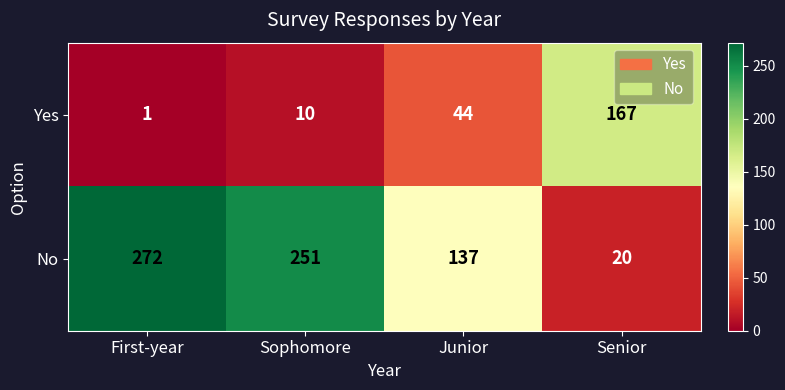

What is the total value across all series at Senior?

187